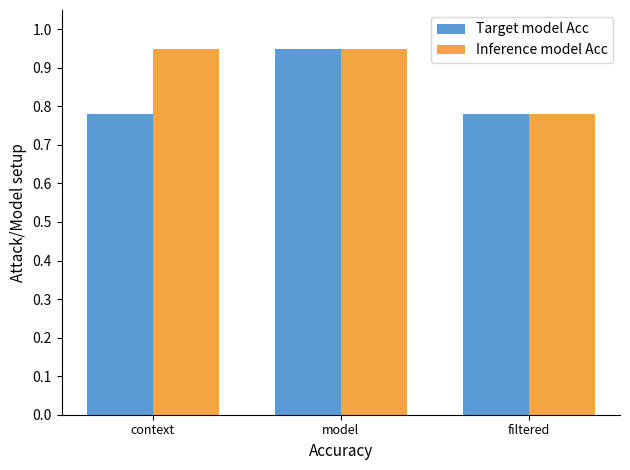

At context, list the series in order from smallest to largest.

Target model Acc, Inference model Acc